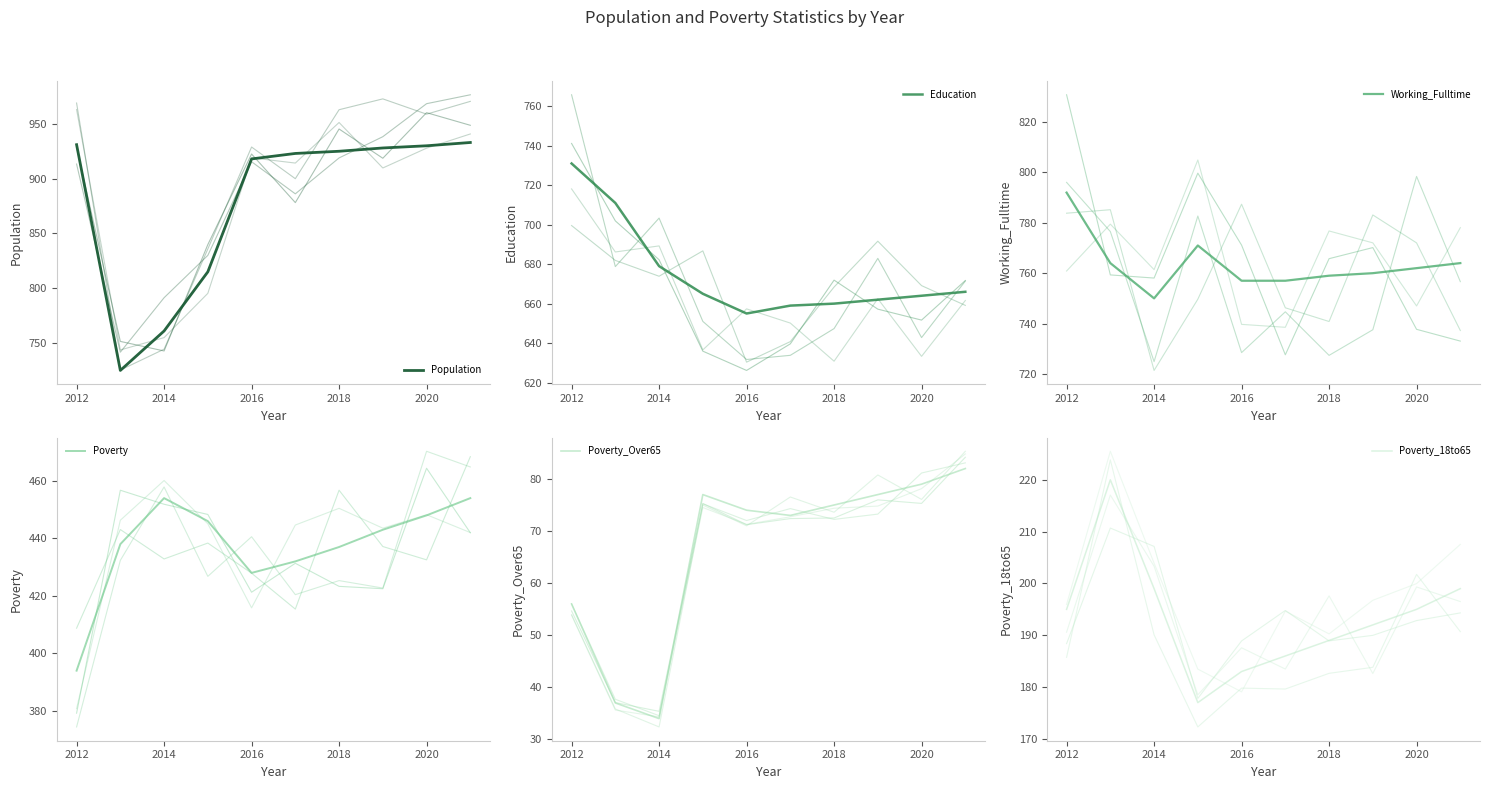

Which series has the widest spread of values?

Population